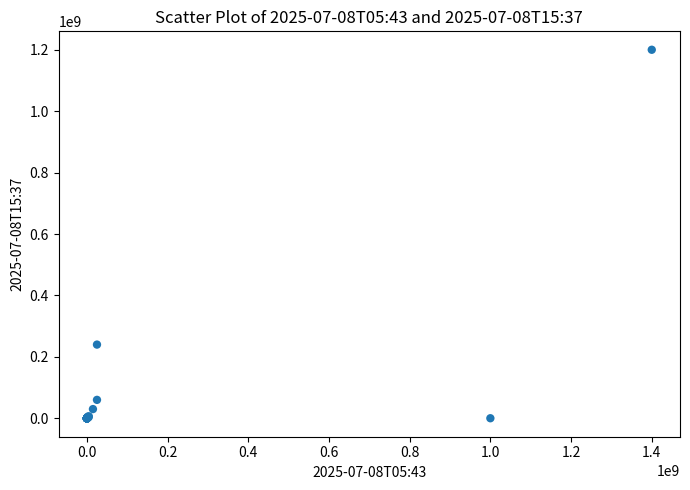

What Y value in the scatter plot is closest to 600000050?

240000000